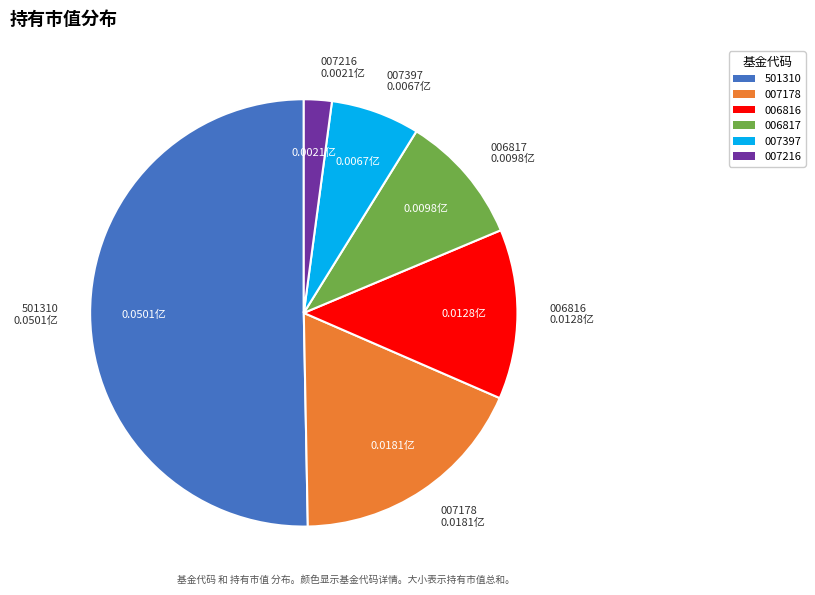

Do 006817 and 501310 together represent more than half of the pie?

Yes